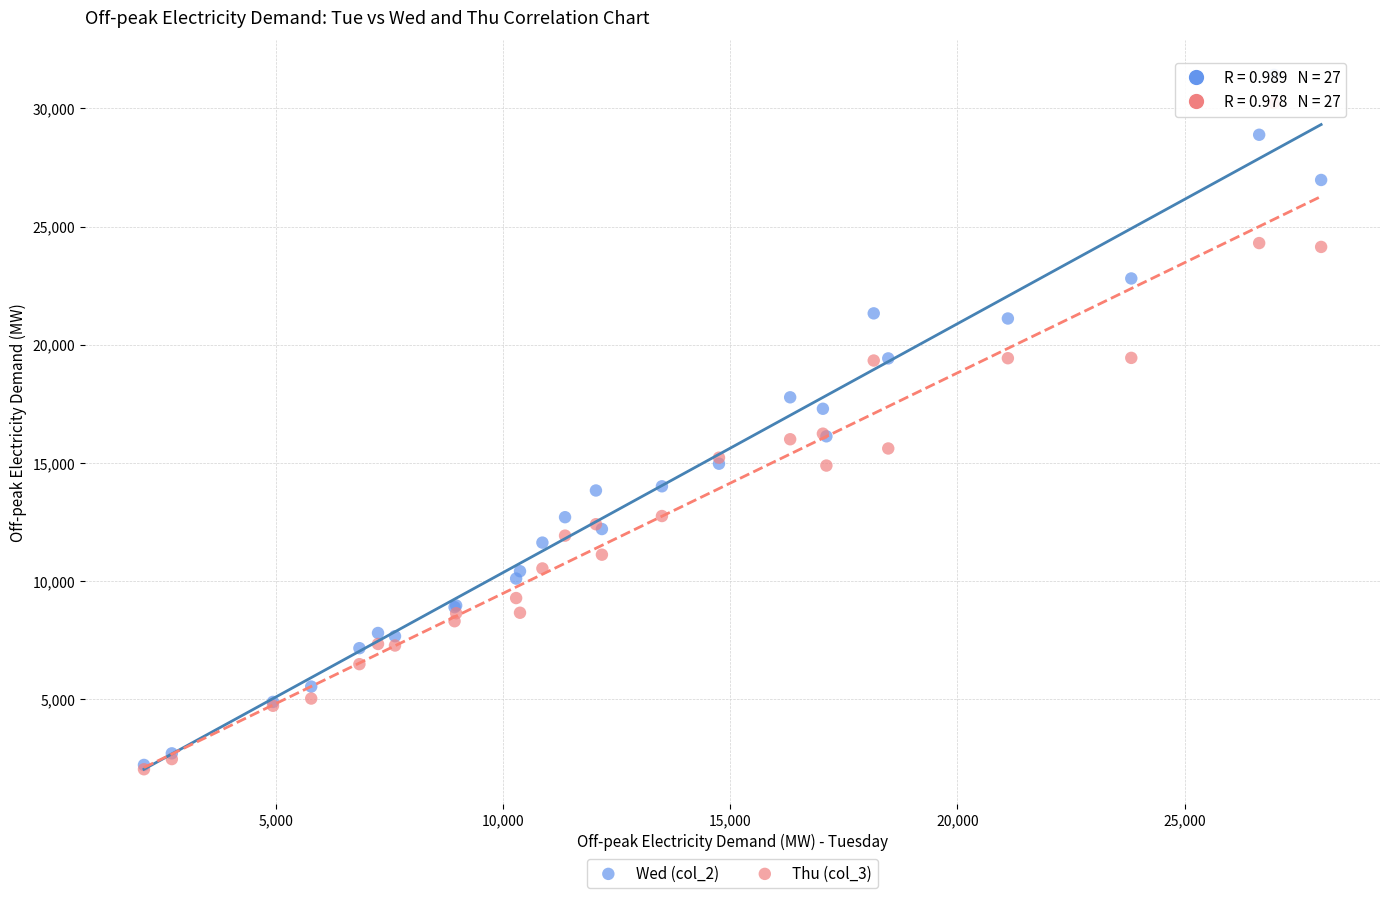

What are all the series names shown in the legend?

Wed (col_2), Thu (col_3)